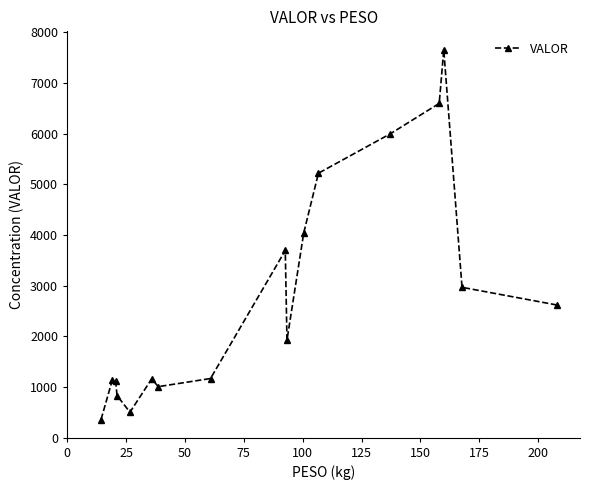

What is the average value?

2822.4